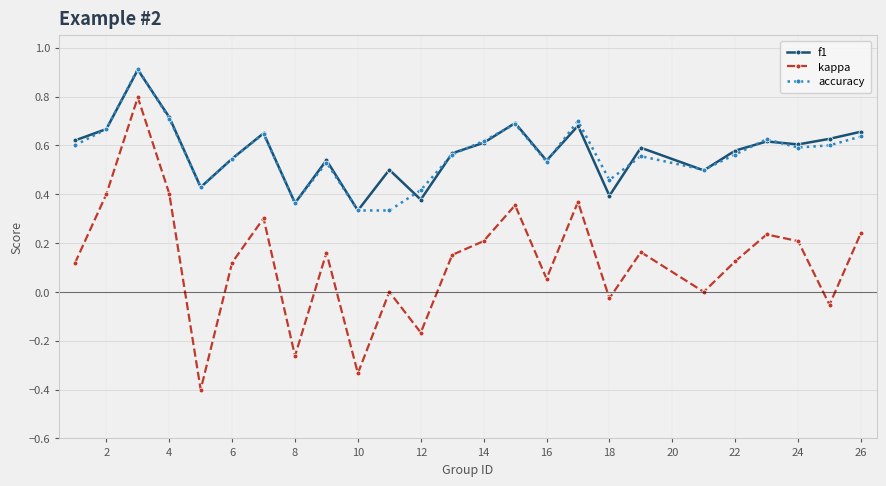

What is the value of the f1 point at the 3rd from the left?

0.9